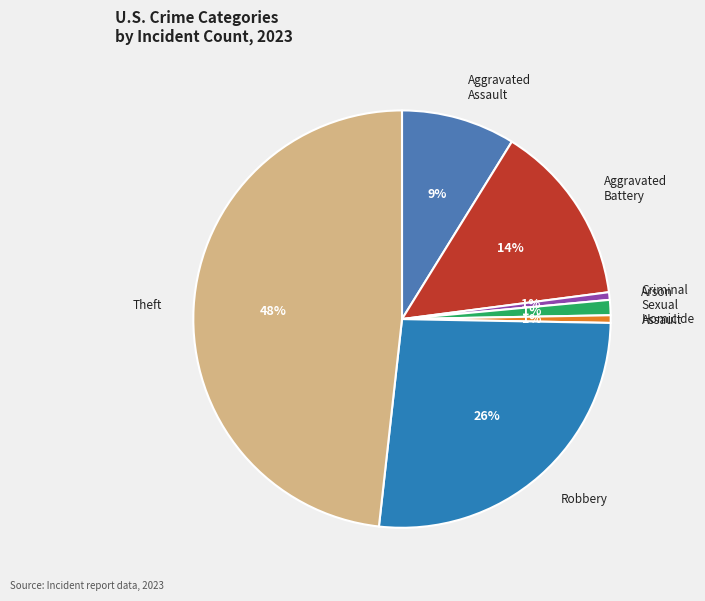

True or false: Arson accounts for 11% of the total.

False